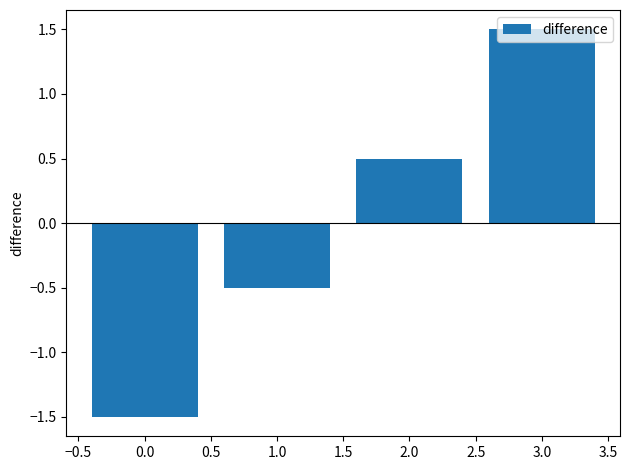

What is the minimum value shown in the chart?

-1.5